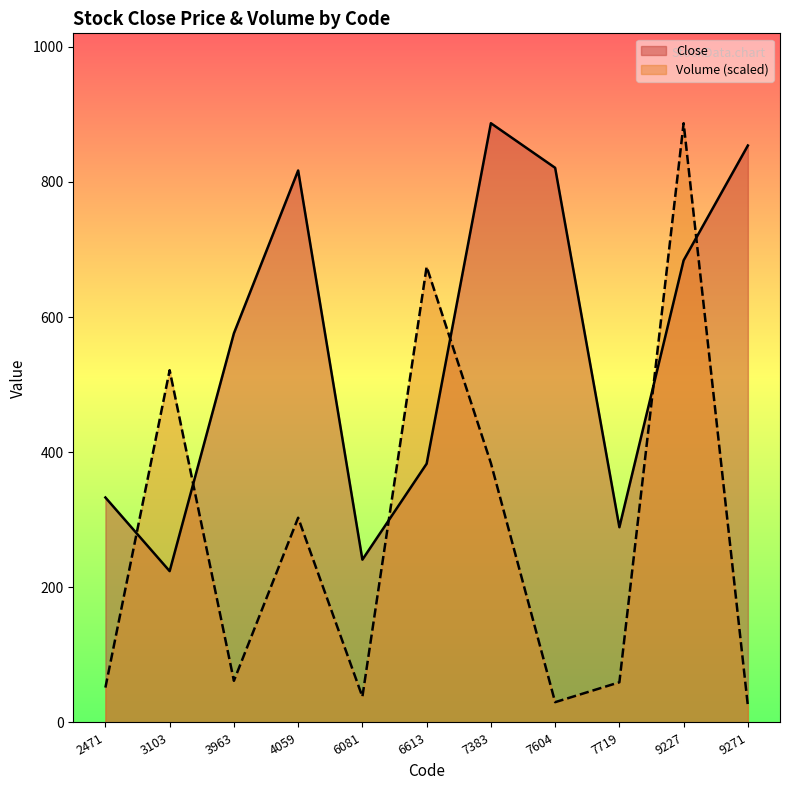

At 3963, list the series in order from smallest to largest.

Volume (scaled), Close